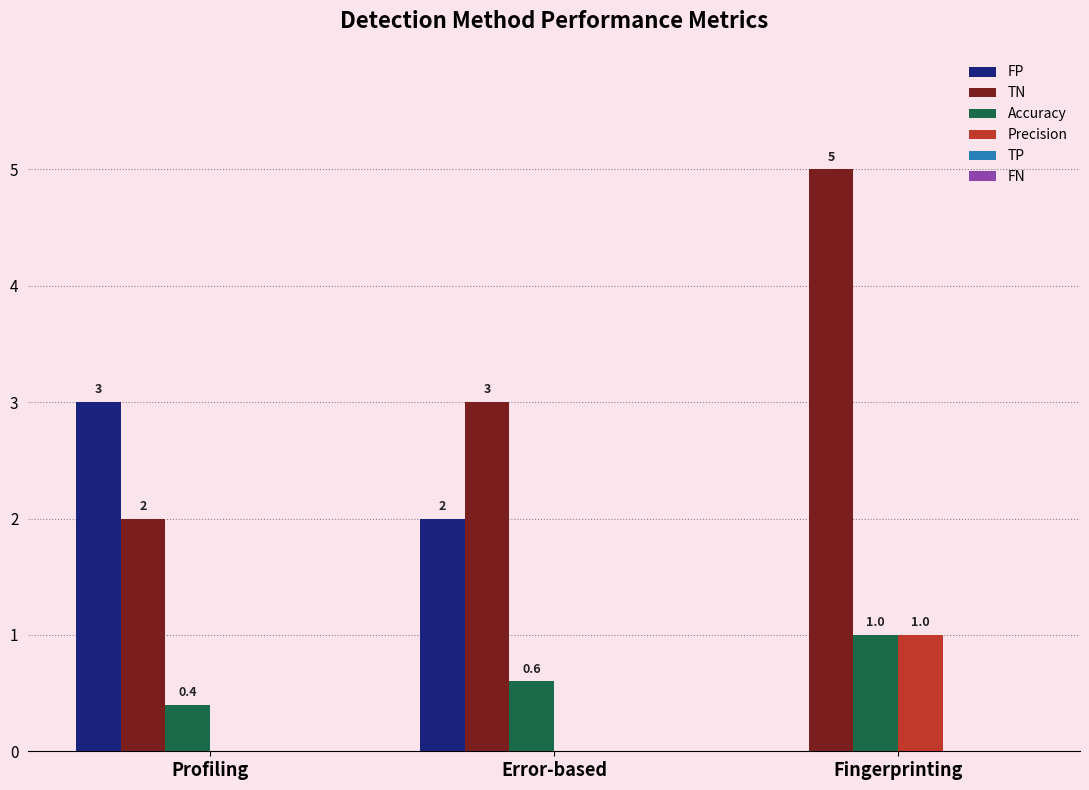

Which series has the largest total across all categories?

TN